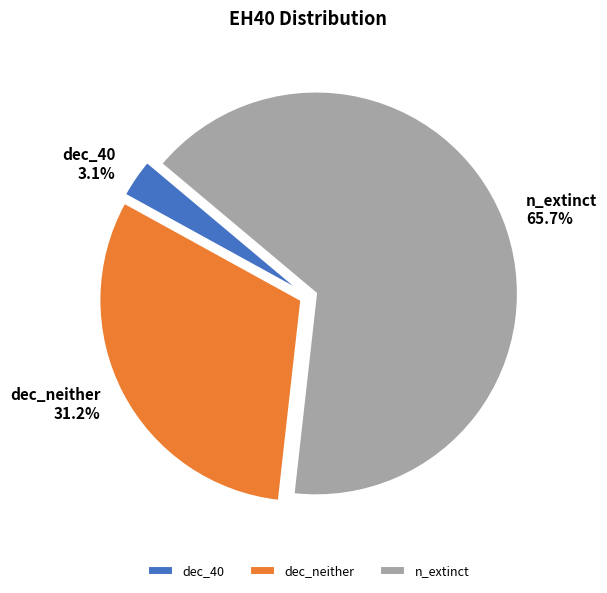

True or false: n_extinct accounts for 75% of the total.

False